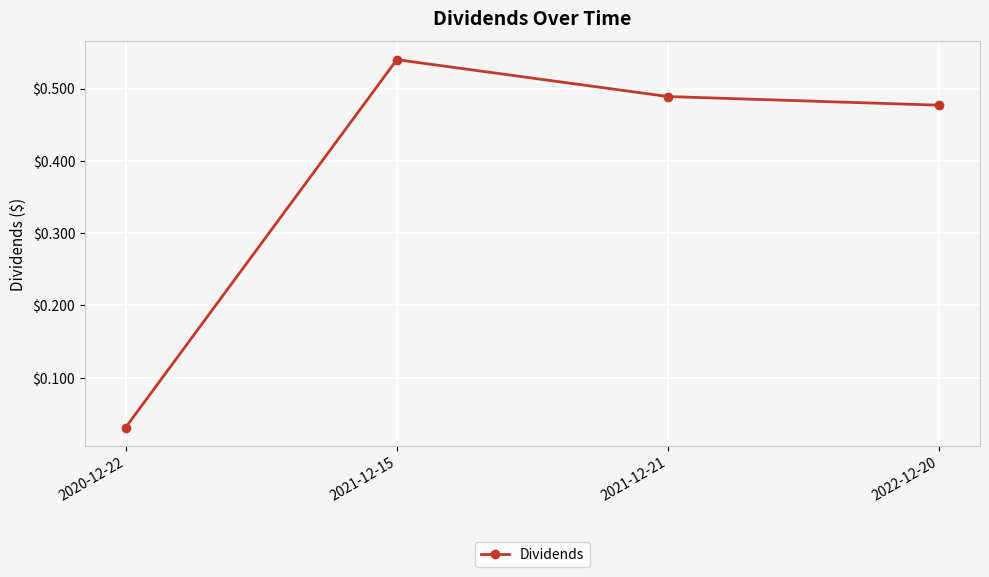

How many distinct data groups are displayed?

1